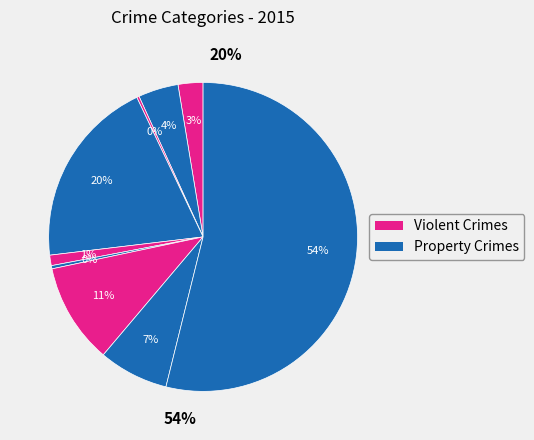

How many segments does this pie chart have?

9